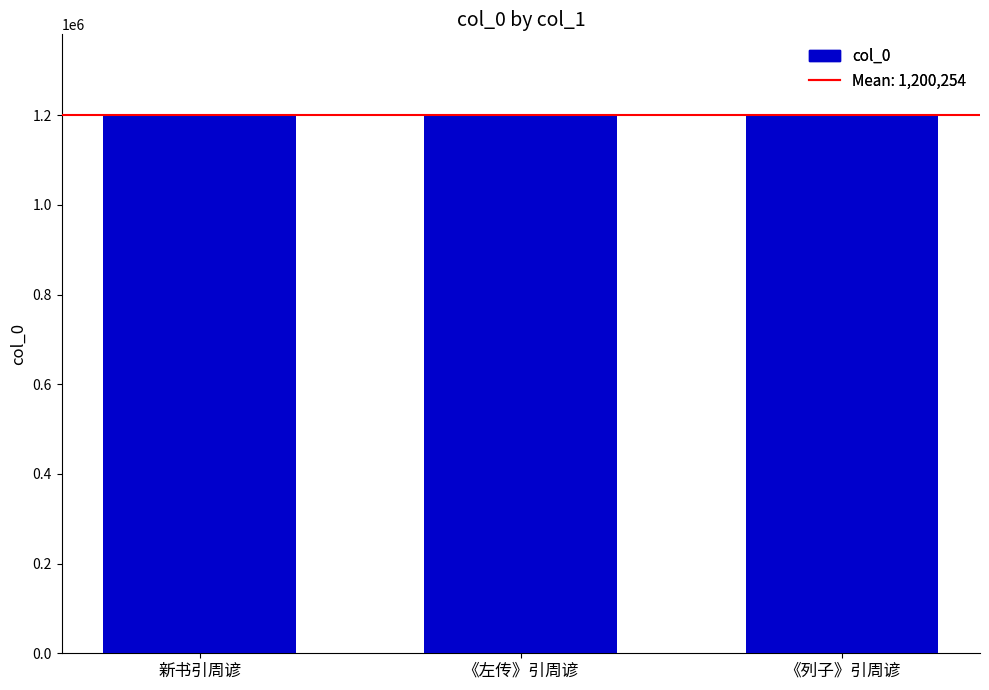

Is it true that the value at 《左传》引周谚 is 1200242?

True